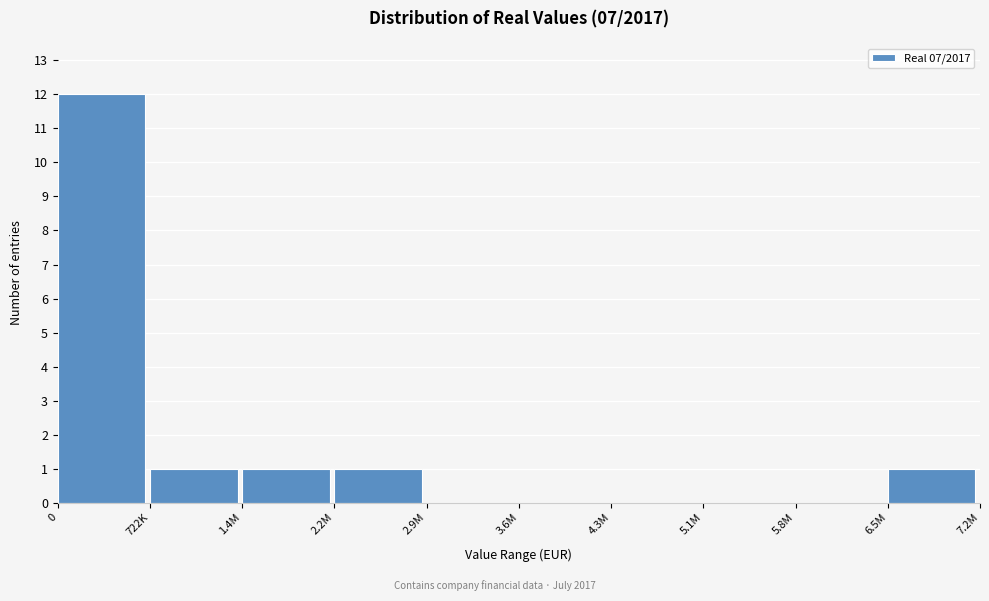

Reading left to right, transcribe all the data shown in this chart.

0=12	722K=1	1.4M=1	2.2M=1	2.9M=0	3.6M=0	4.3M=0	5.1M=0	5.8M=0	6.5M=1